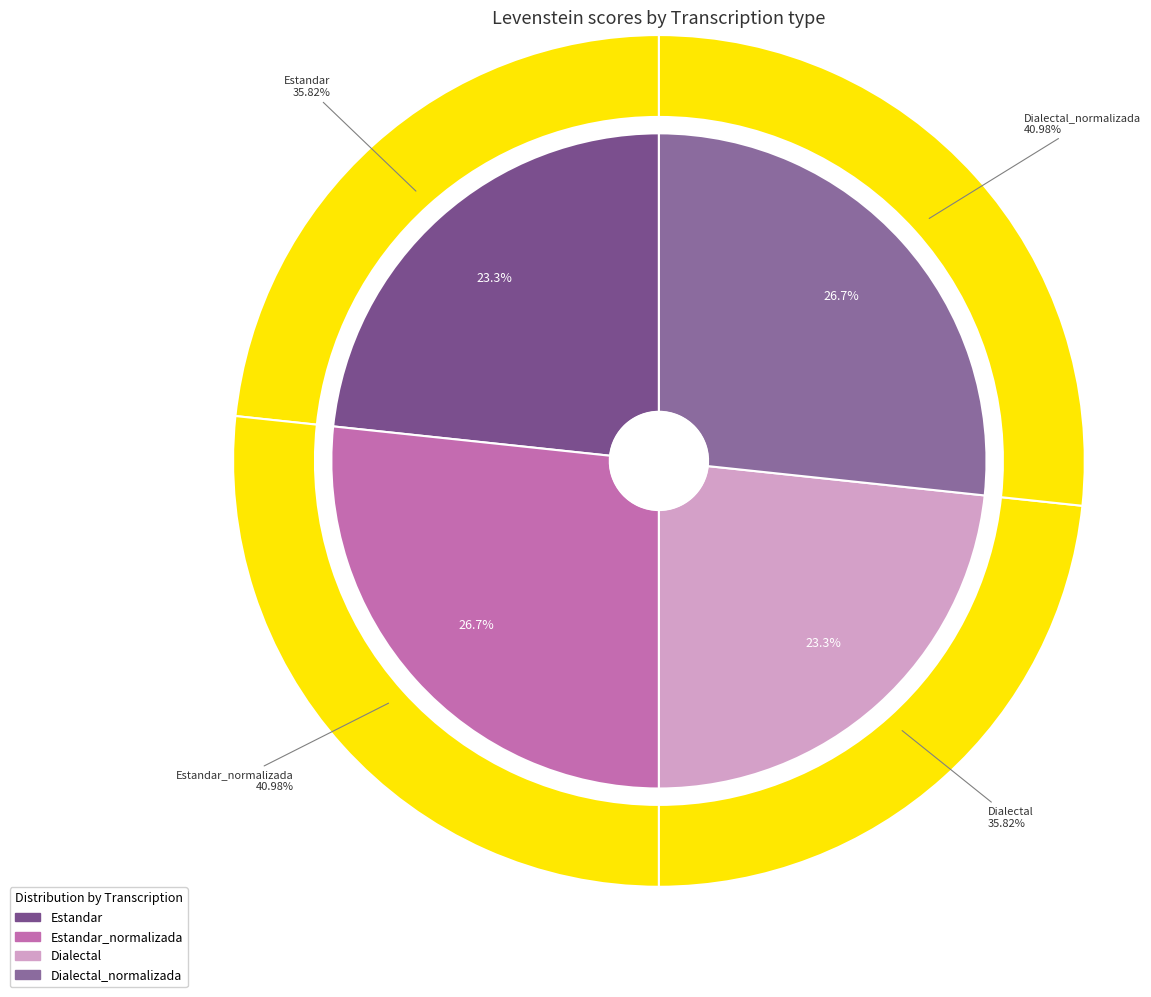

Does any single category account for the majority?

No